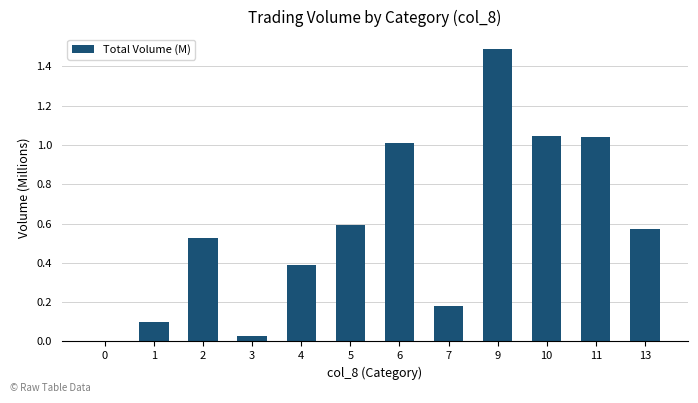

Which label corresponds to the largest value in the chart?

9